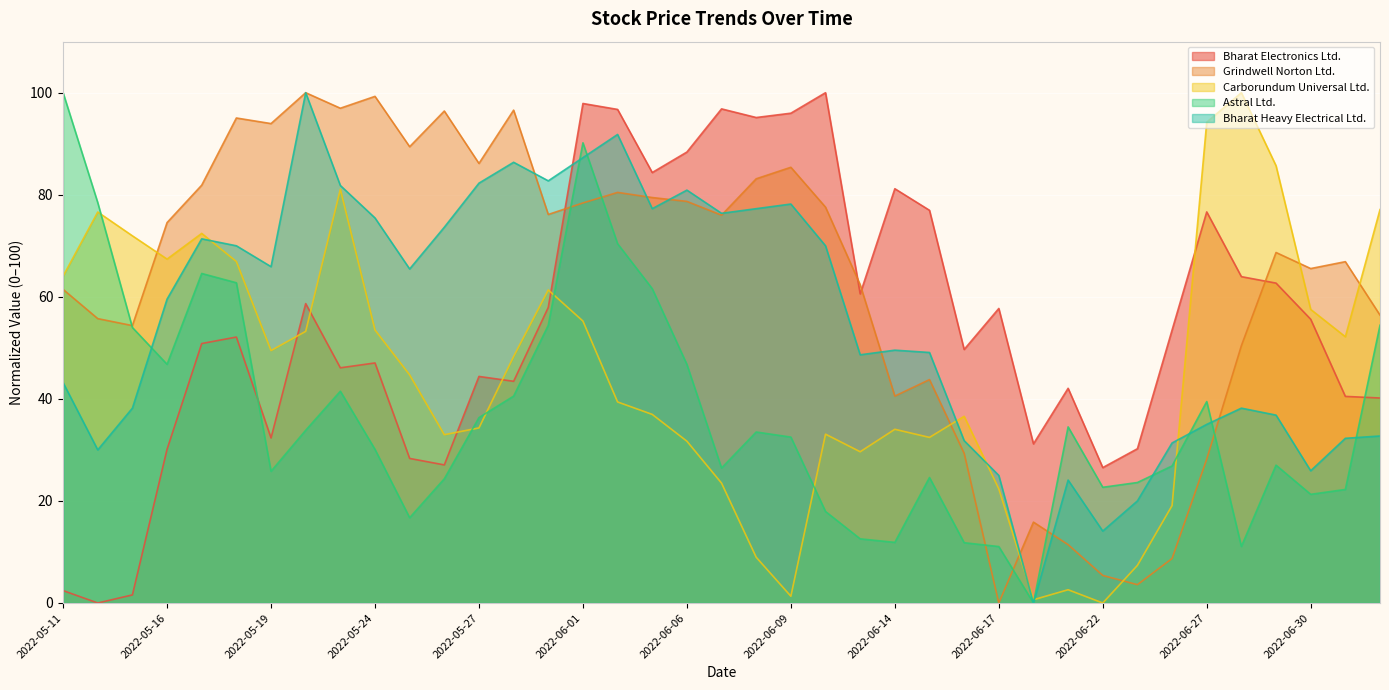

What are all the series names shown in the legend?

Bharat Electronics Ltd., Grindwell Norton Ltd., Carborundum Universal Ltd., Astral Ltd., Bharat Heavy Electrical Ltd.